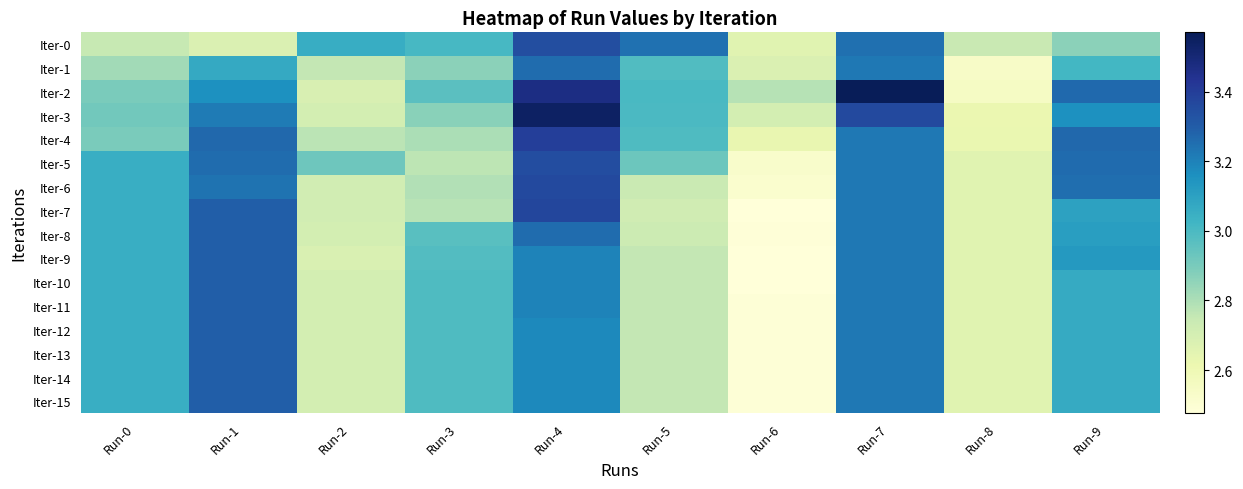

How many categories are shown in the chart?

10